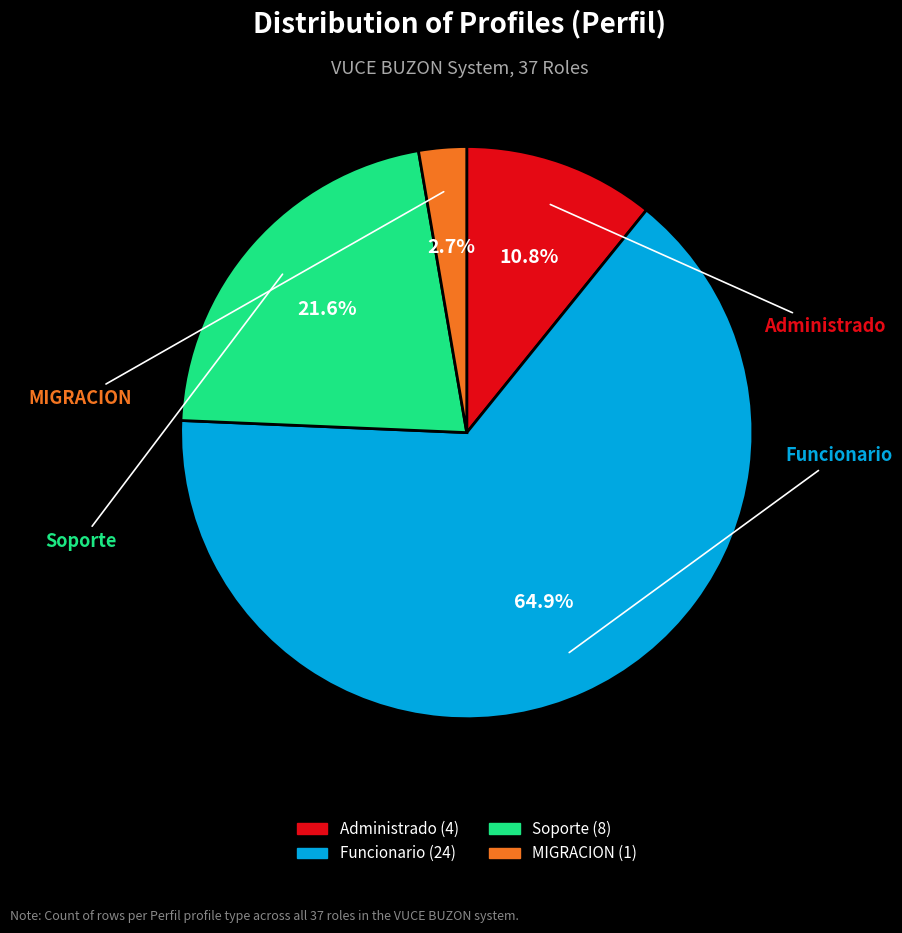

Is Administrado the majority of the pie?

No